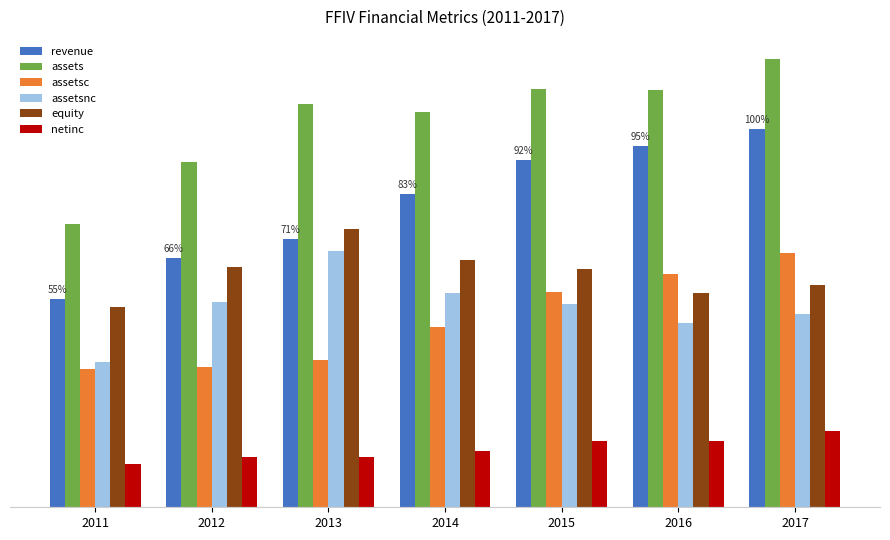

Are the bars horizontal?

No